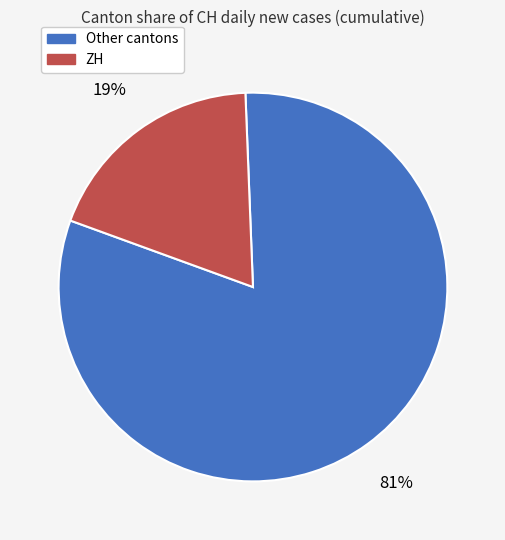

Which category has the biggest portion of the pie?

Other cantons